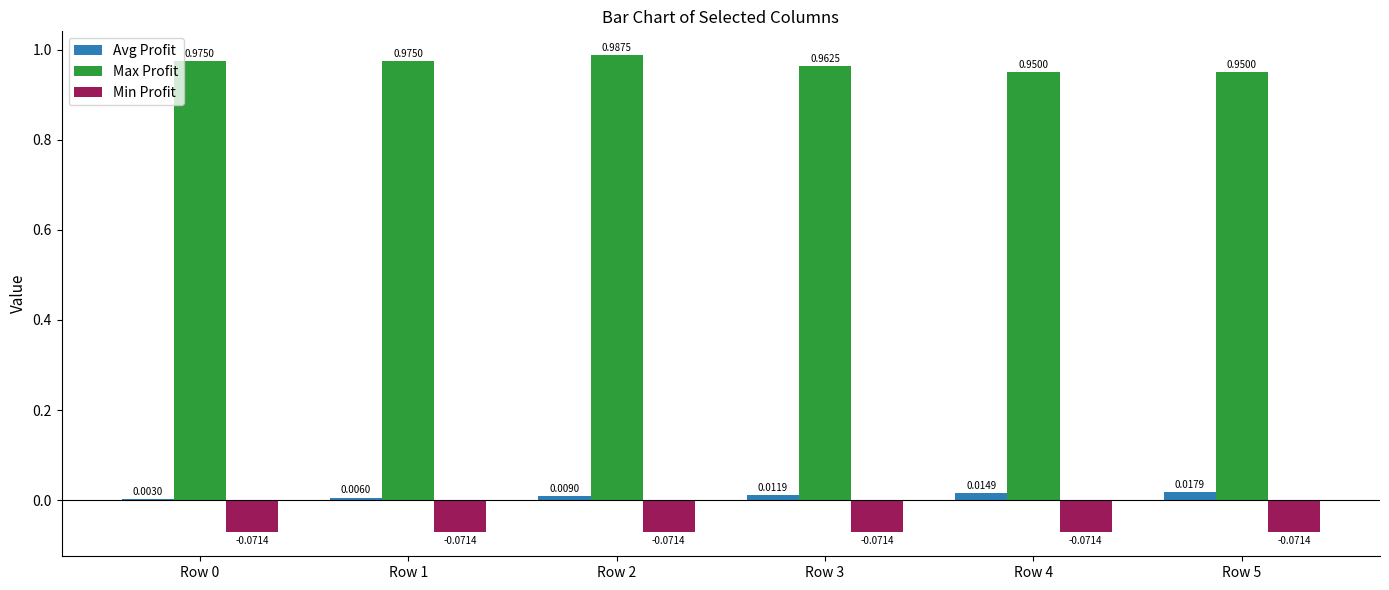

Which series has the largest total across all categories?

Max Profit